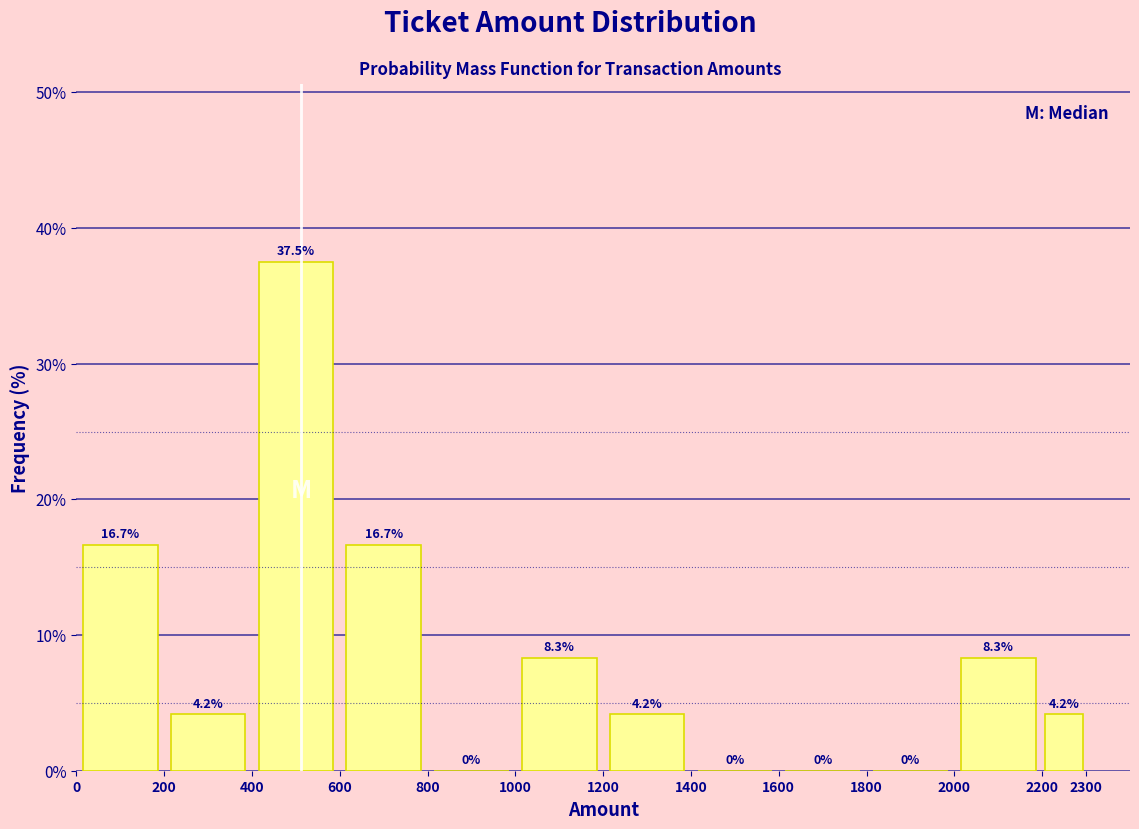

Reading left to right, transcribe this chart: for each bar, give the range it covers on the x-axis and its height.

0 to 200: 16.7
200 to 400: 4.2
400 to 600: 37.5
600 to 800: 16.7
800 to 1000: 0.0
1000 to 1200: 8.3
1200 to 1400: 4.2
1400 to 1600: 0.0
1600 to 1800: 0.0
1800 to 2000: 0.0
2000 to 2200: 8.3
2200 to 2300: 4.2